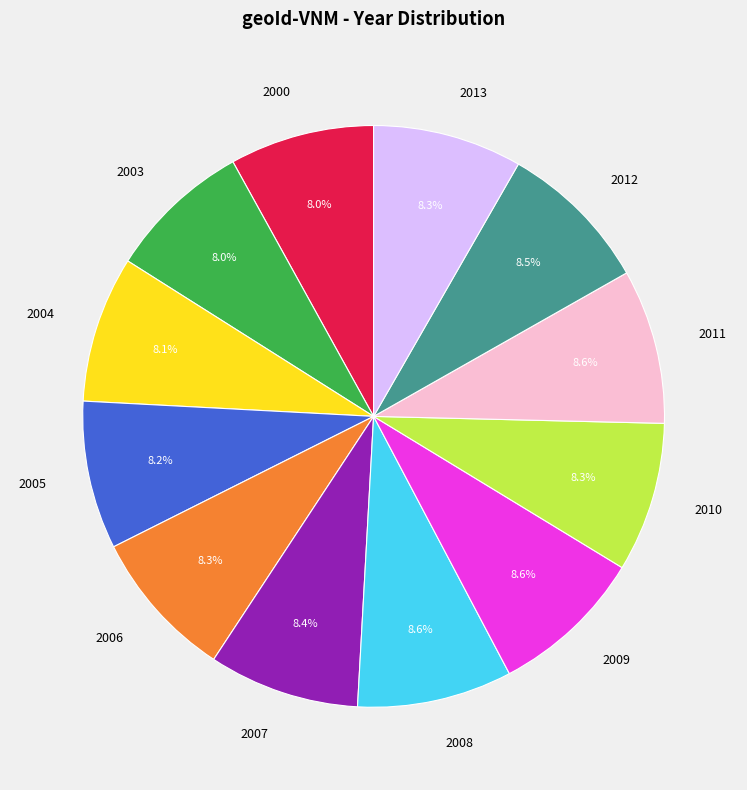

What is the ratio of the value at 2010 to the value at 2011?

1.0